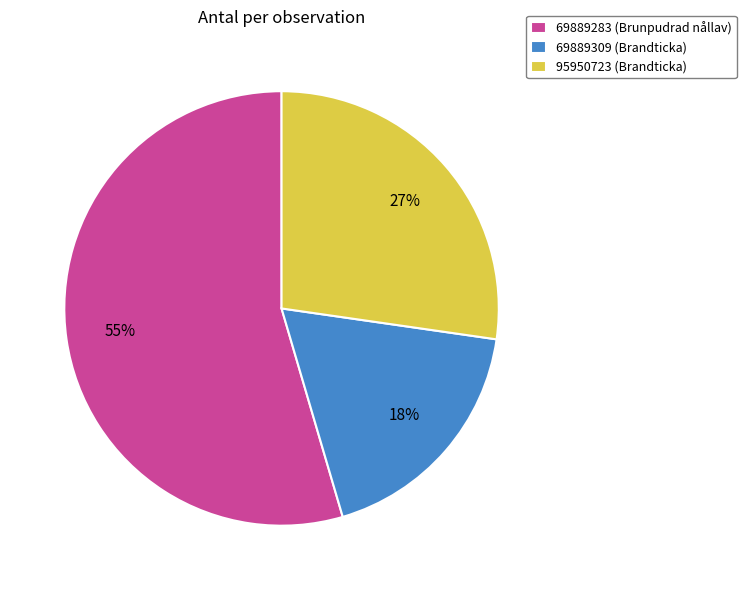

To the nearest percent, what portion does 95950723 (Brandticka) represent?

27%